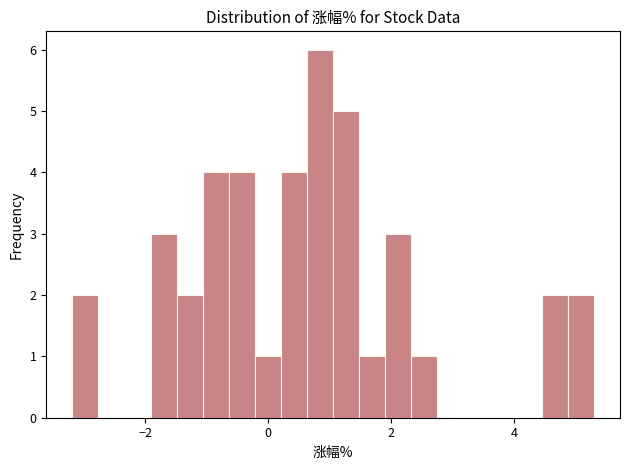

Around what value on the x-axis is the tallest bar? Give the approximate position of its centre, as read against the axis.

0.8